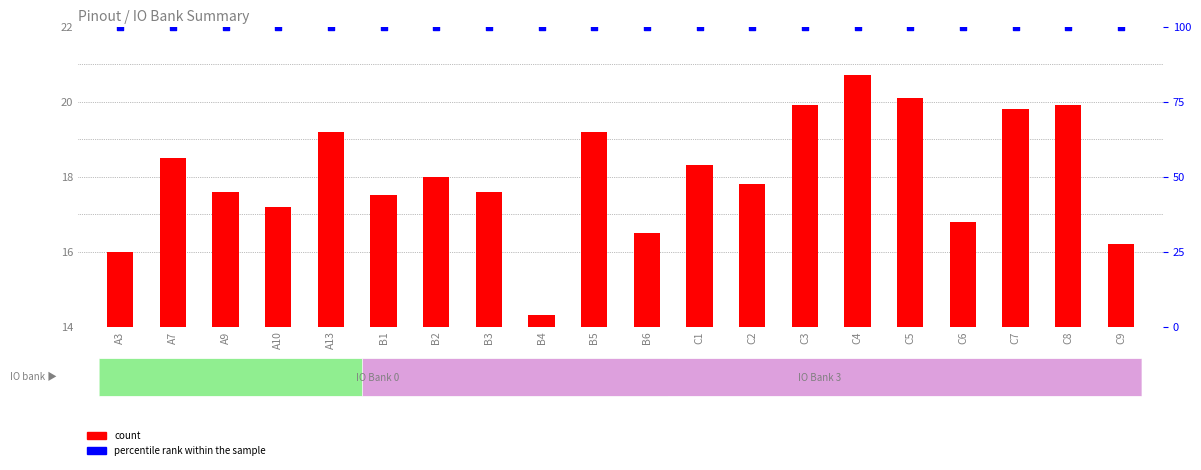

At how many categories does at least one series exceed 75?

20